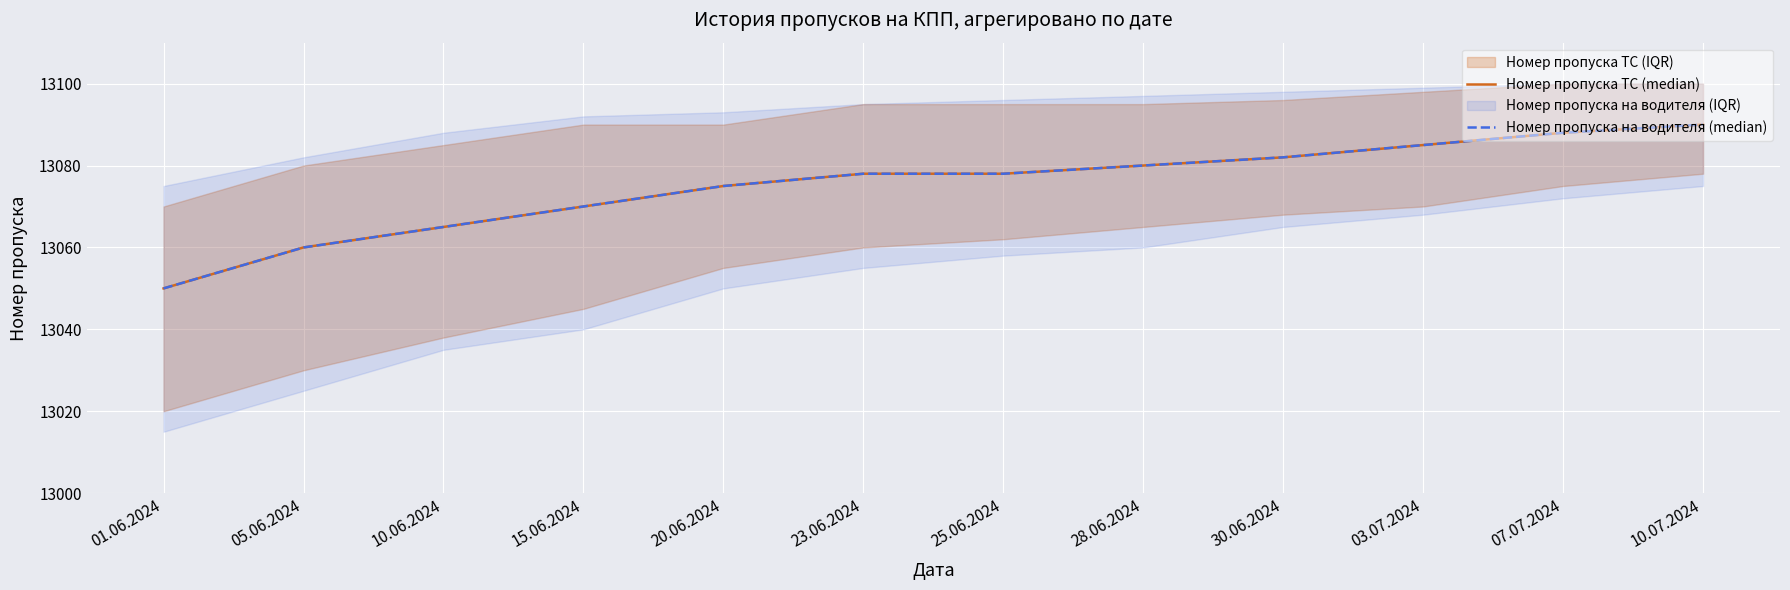

Rank the categories by Номер пропуска ТС (median) value from highest to lowest.

10.07.2024, 07.07.2024, 03.07.2024, 30.06.2024, 28.06.2024, 23.06.2024, 25.06.2024, 20.06.2024, 15.06.2024, 10.06.2024, 05.06.2024, 01.06.2024